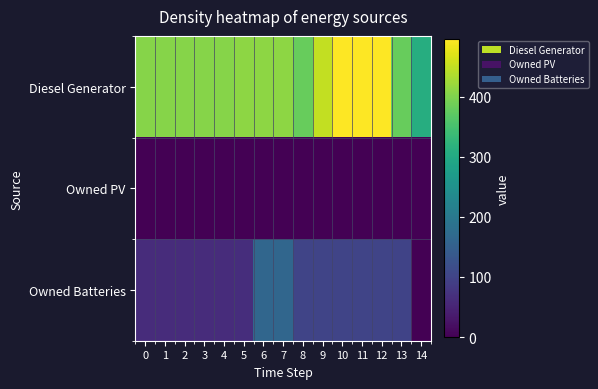

Which series has the widest spread of values?

Diesel Generator